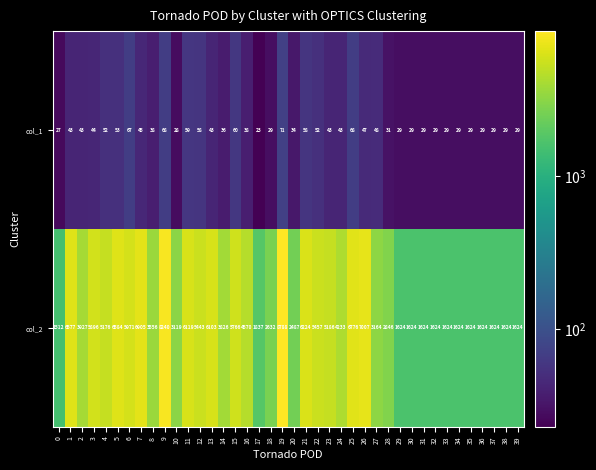

The col_1 series shows 20 at 35. True or false?

False